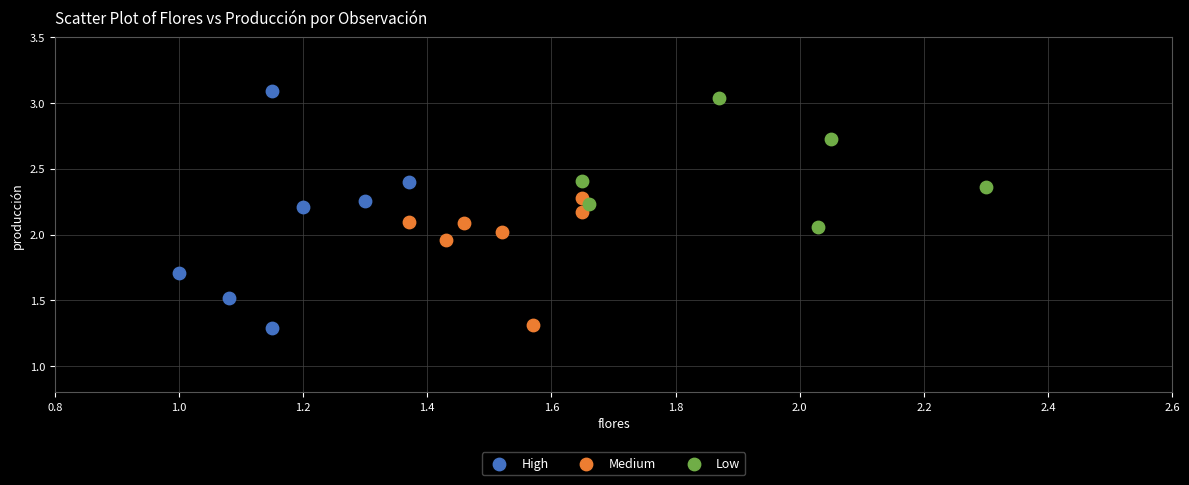

Which series has the widest spread of Y values?

High